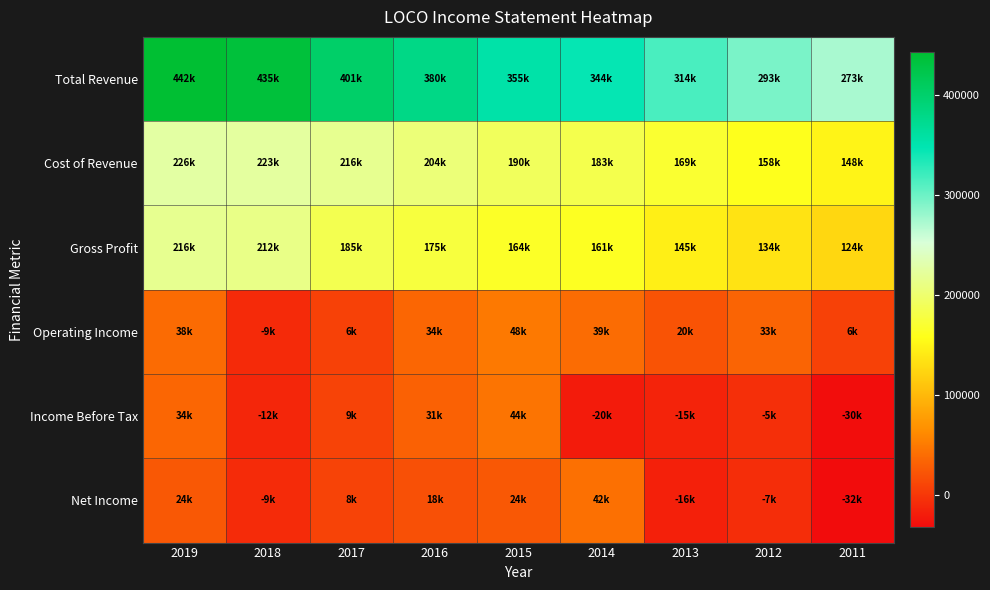

What is the total value across all series at 2014?

751400